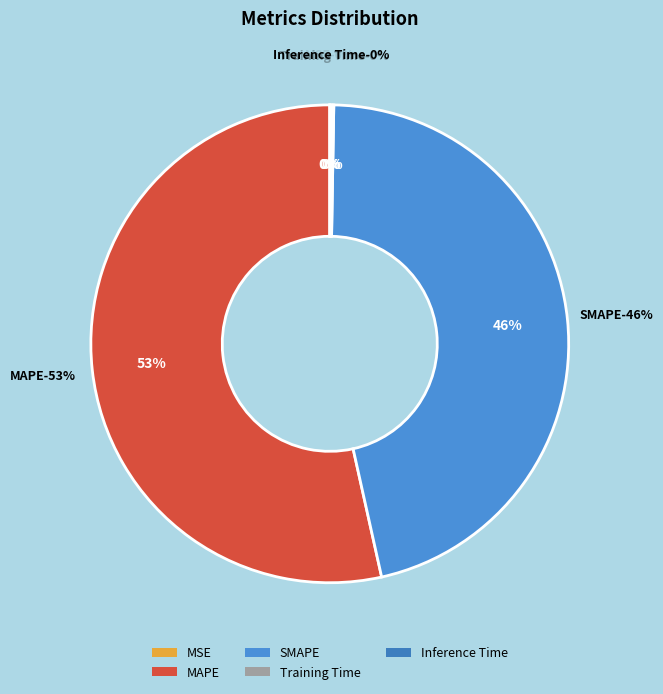

Which category has the smallest portion of the pie?

MSE